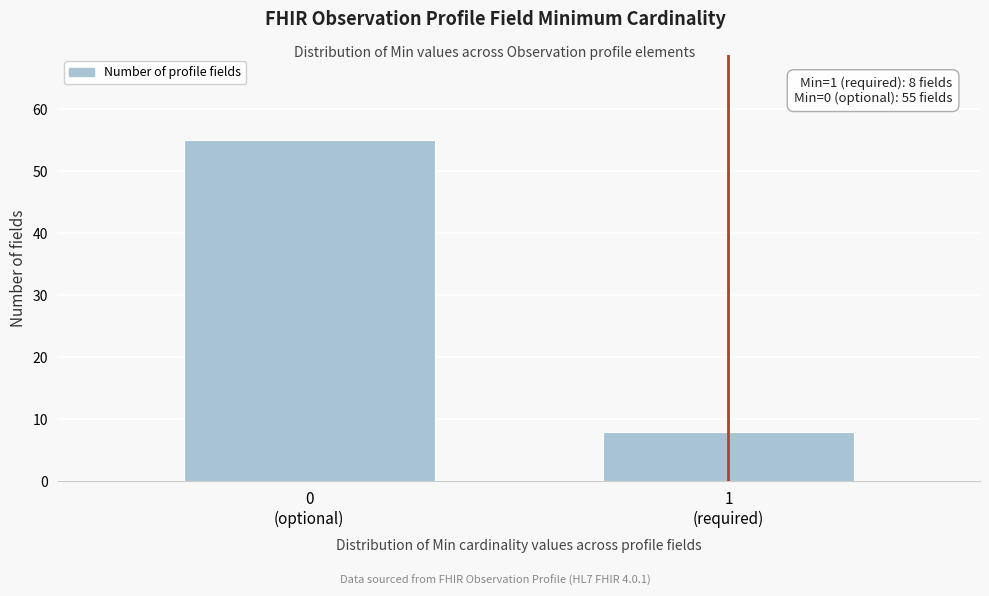

Reading left to right, transcribe all the data shown in this chart.

55	8